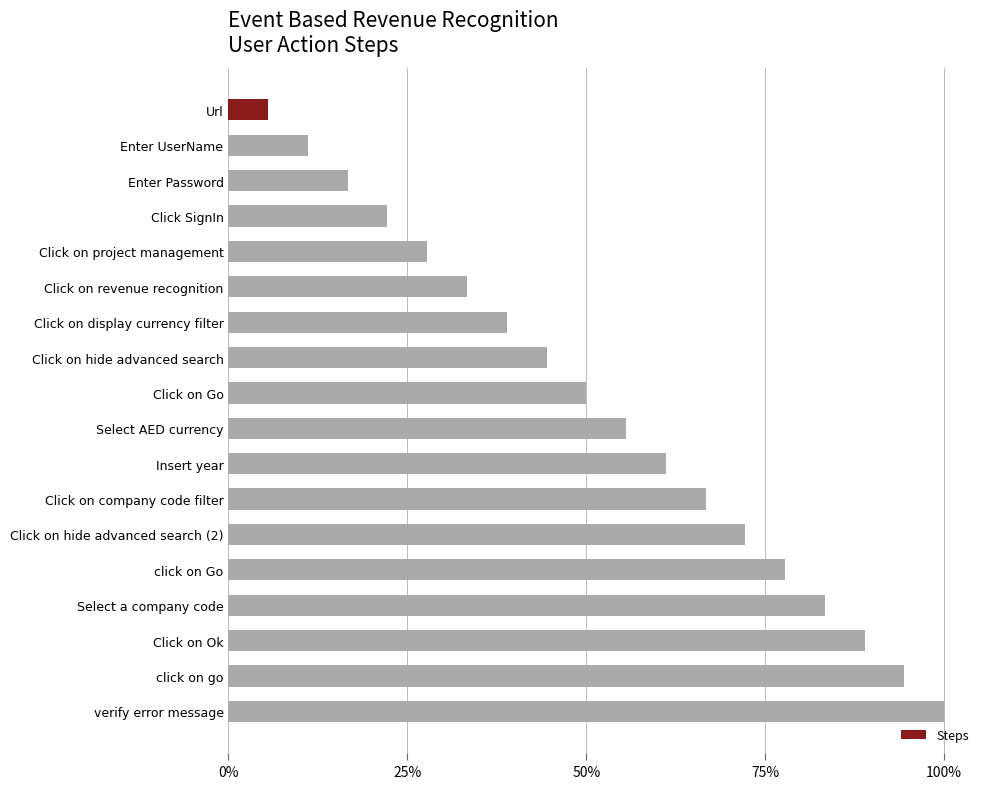

How many bars are there in total?

18